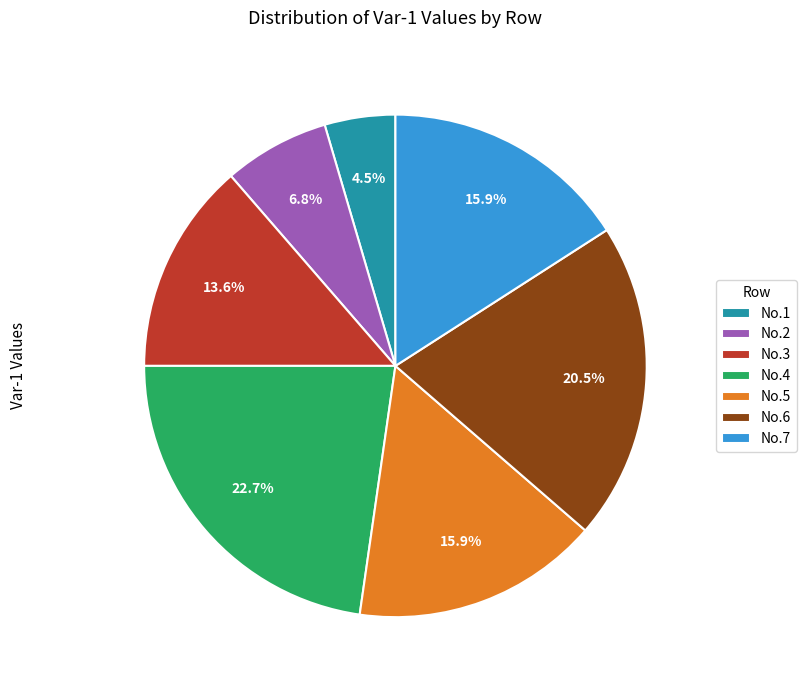

Which category has the biggest portion of the pie?

No.4